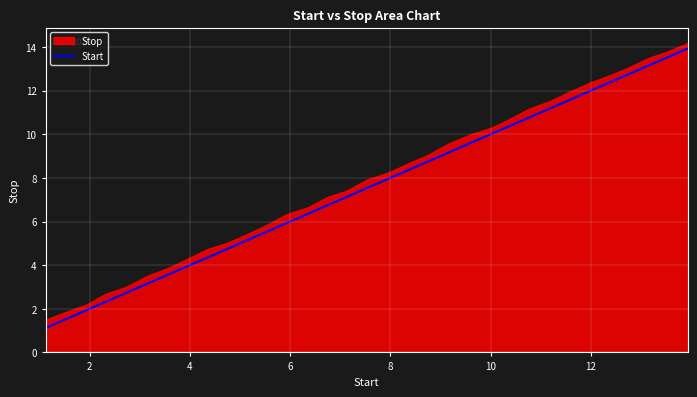

Is it true that the value at 30 is 4.1?

False